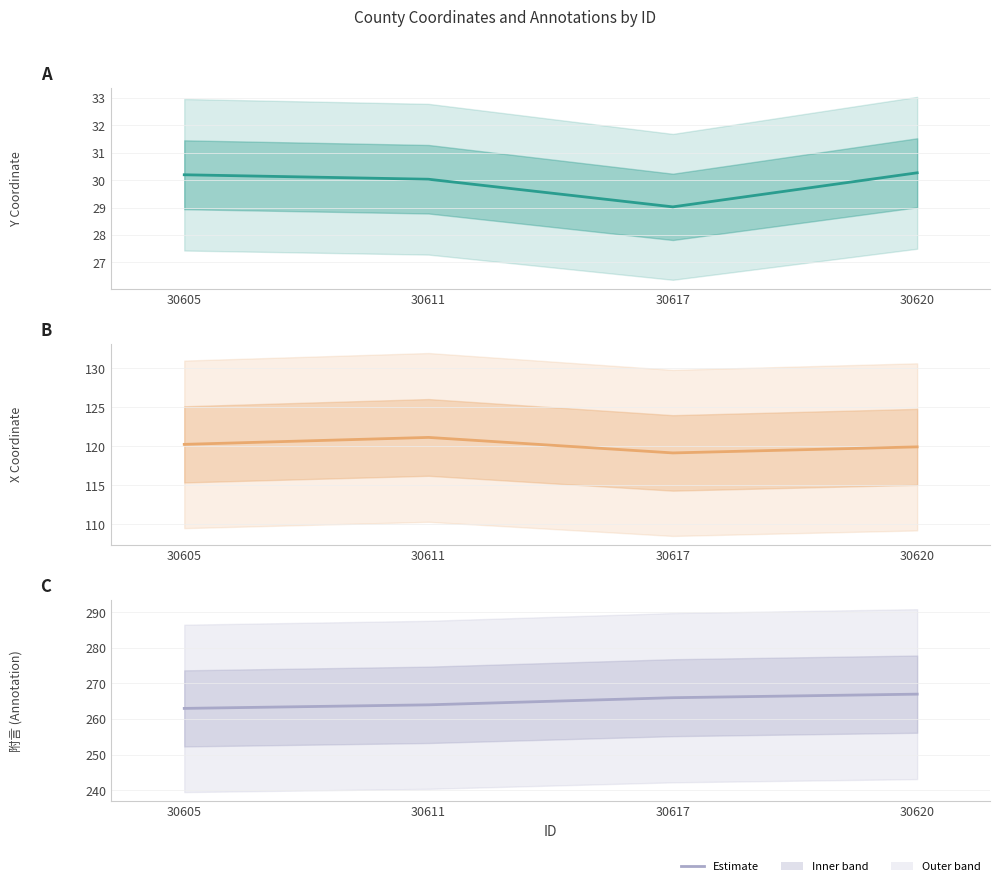

Reading left to right, extract all data points from this chart.

Y_COOR: 30.2	30.0	29.0	30.3
X_COOR: 120.2	121.1	119.1	119.9
附言: 263.0	264.0	266.0	267.0